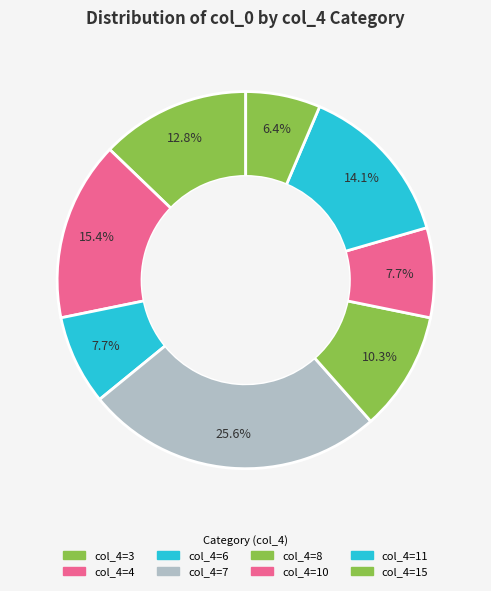

How many slices are in this pie chart?

8